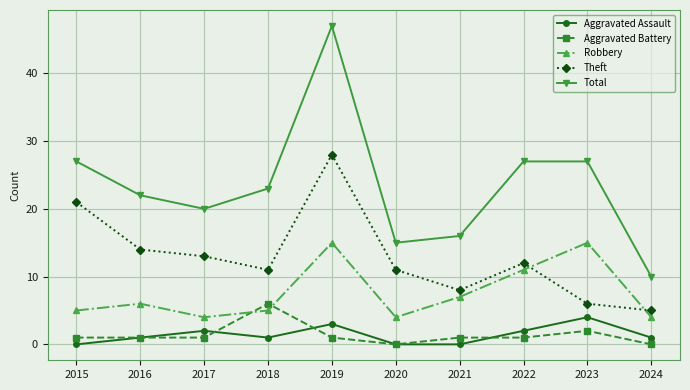

Between 2018 and 2024, which series saw the biggest shift?

Total